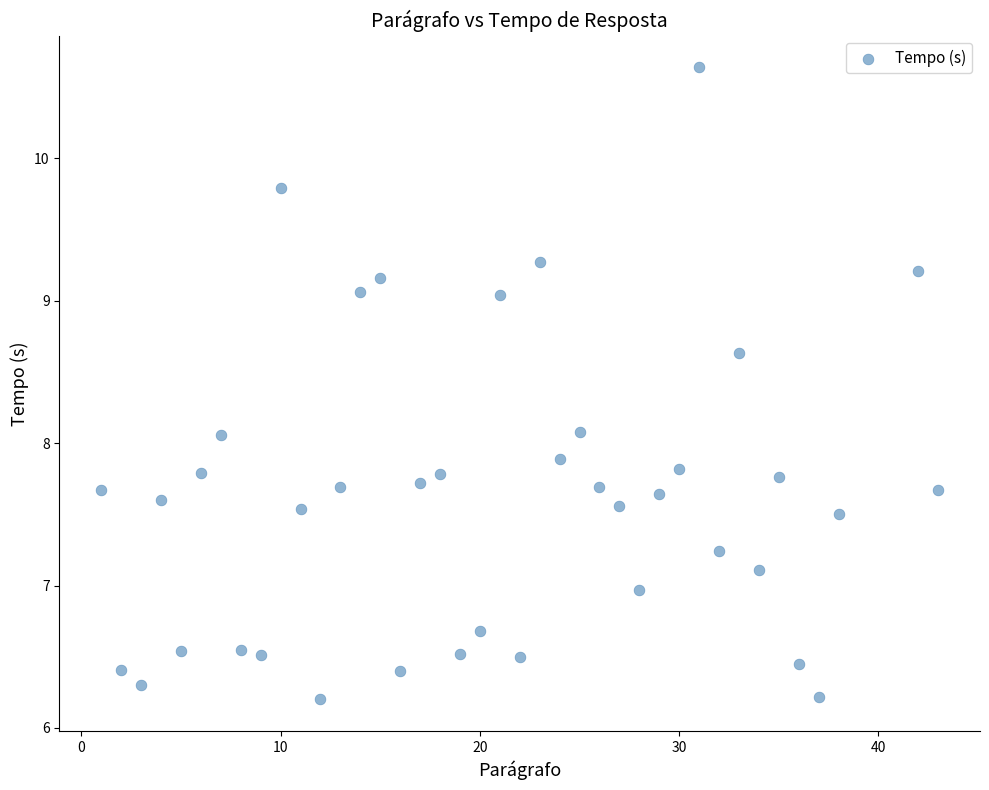

What is the range of Y values (max minus min)?

4.4